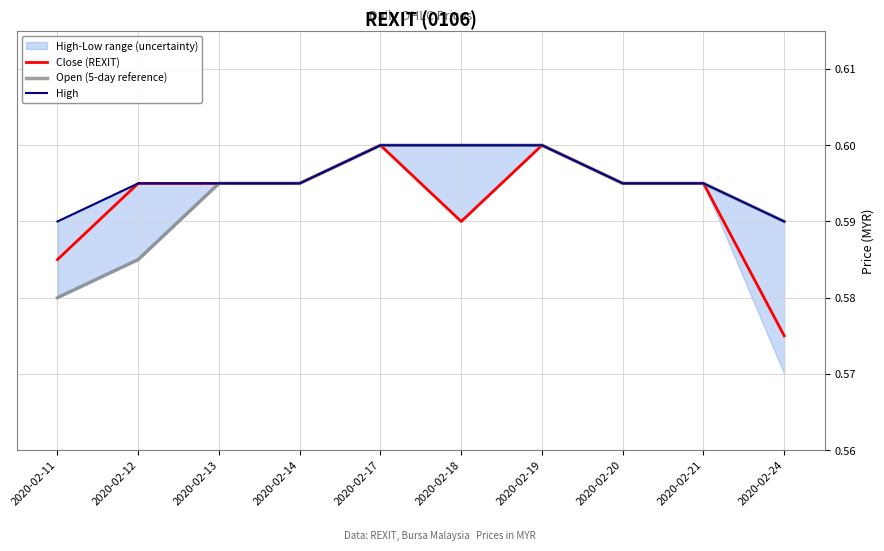

True or false: Close (REXIT) and High cross at least once.

False